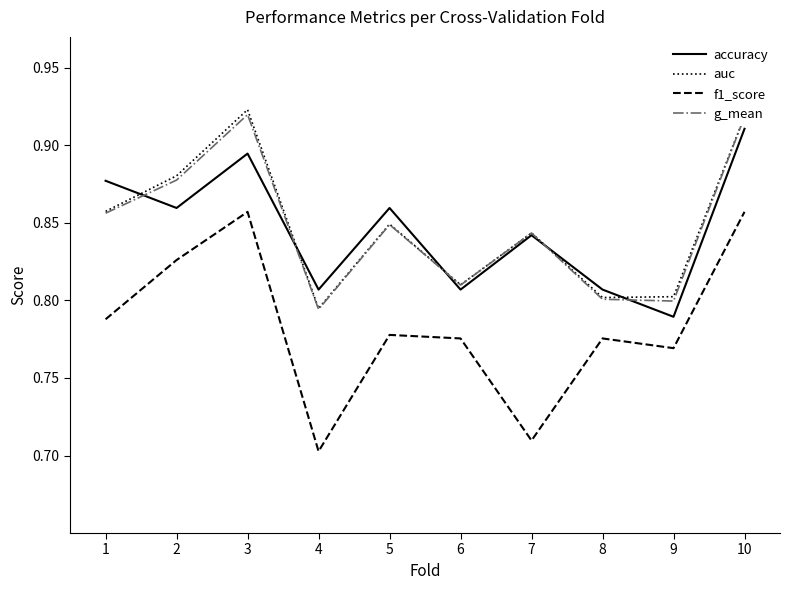

True or false: f1_score and auc intersect in this chart.

False